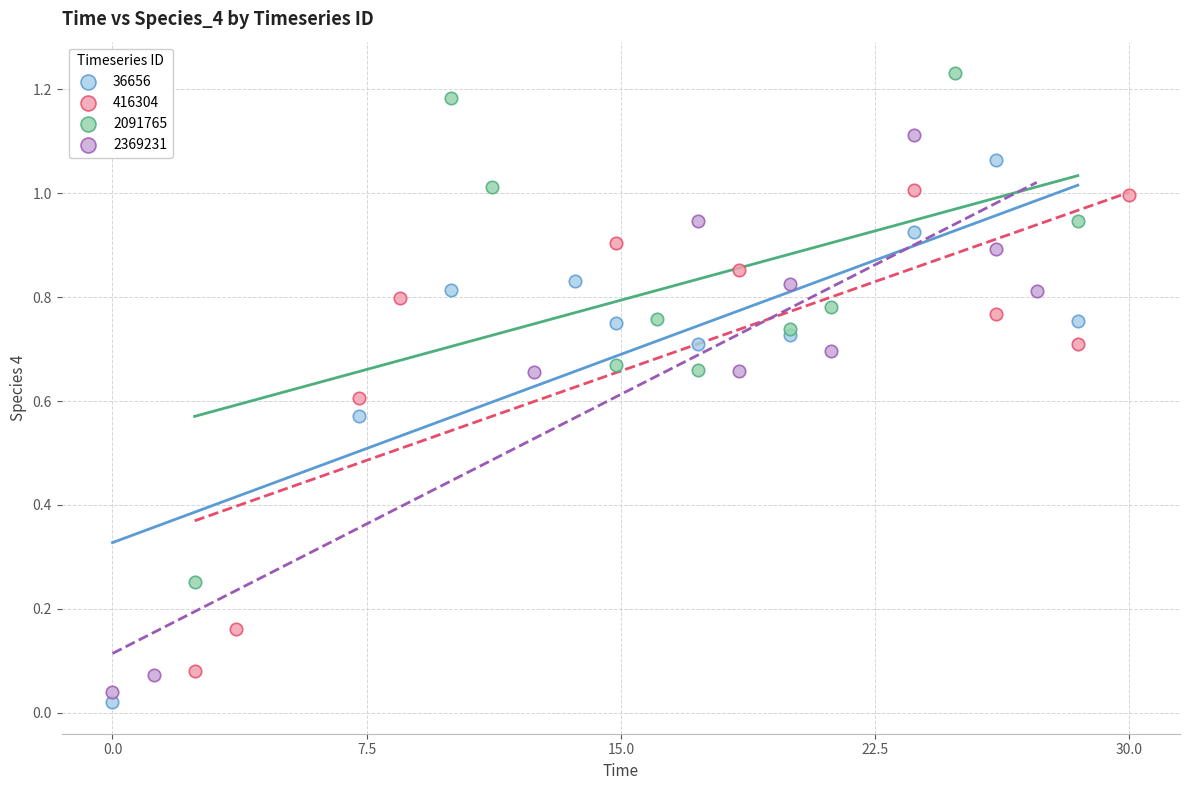

Which series contains the highest Y value?

2091765